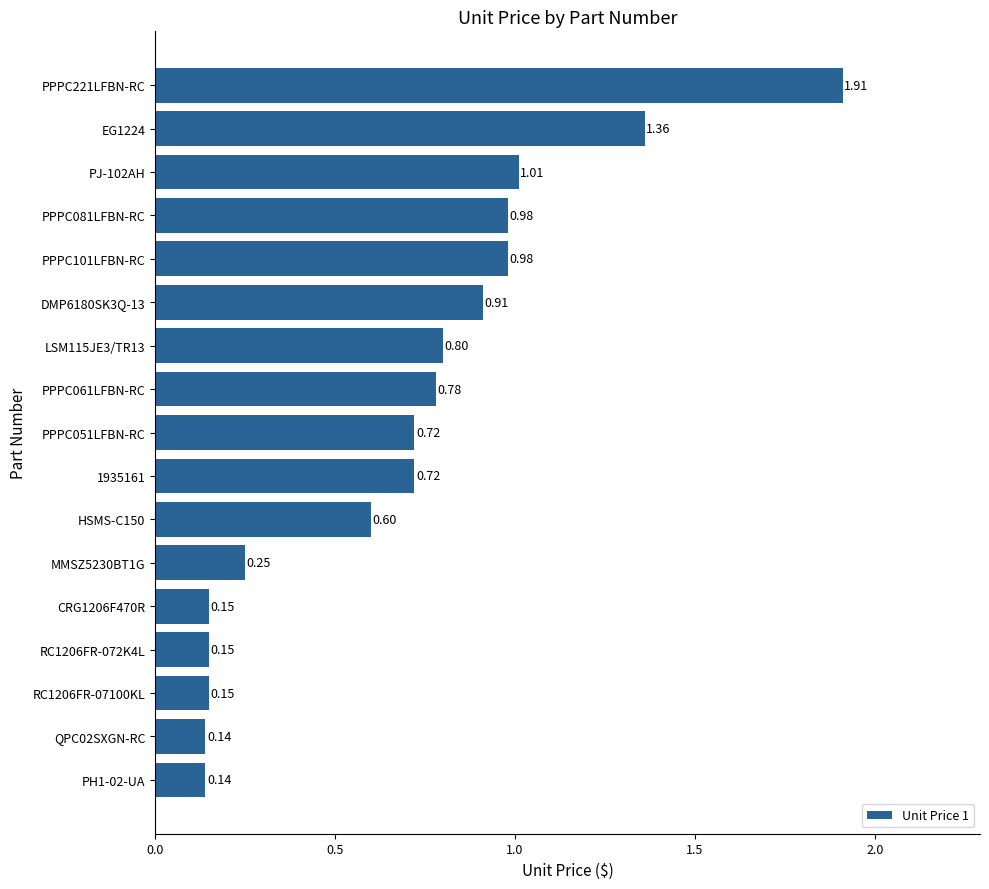

What is the change in value from RC1206FR-07100KL to PPPC221LFBN-RC?

+1.8